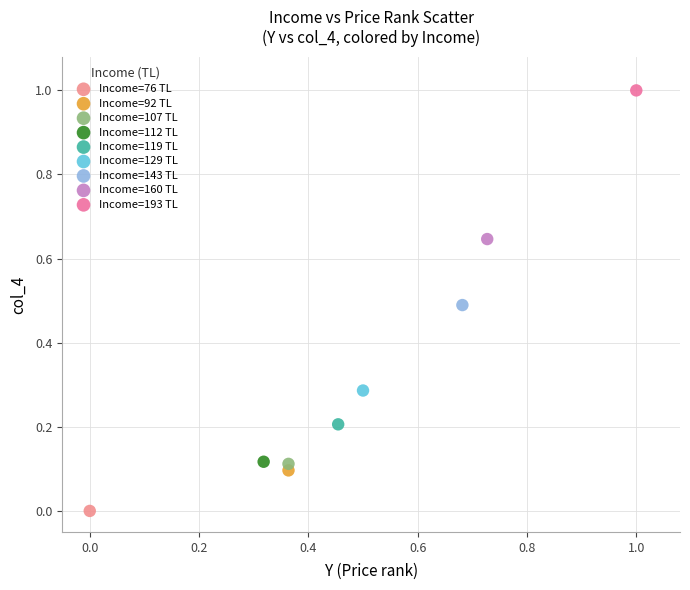

What are all the series names shown in the legend?

Income=76 TL, Income=92 TL, Income=107 TL, Income=112 TL, Income=119 TL, Income=129 TL, Income=143 TL, Income=160 TL, Income=193 TL